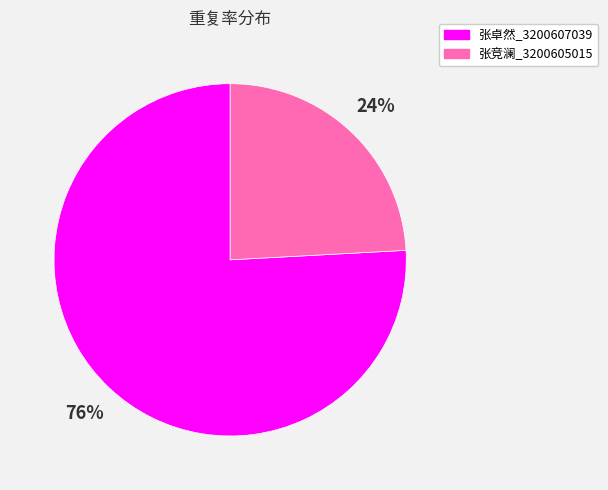

What is the smallest slice in the pie chart?

张竞澜_3200605015